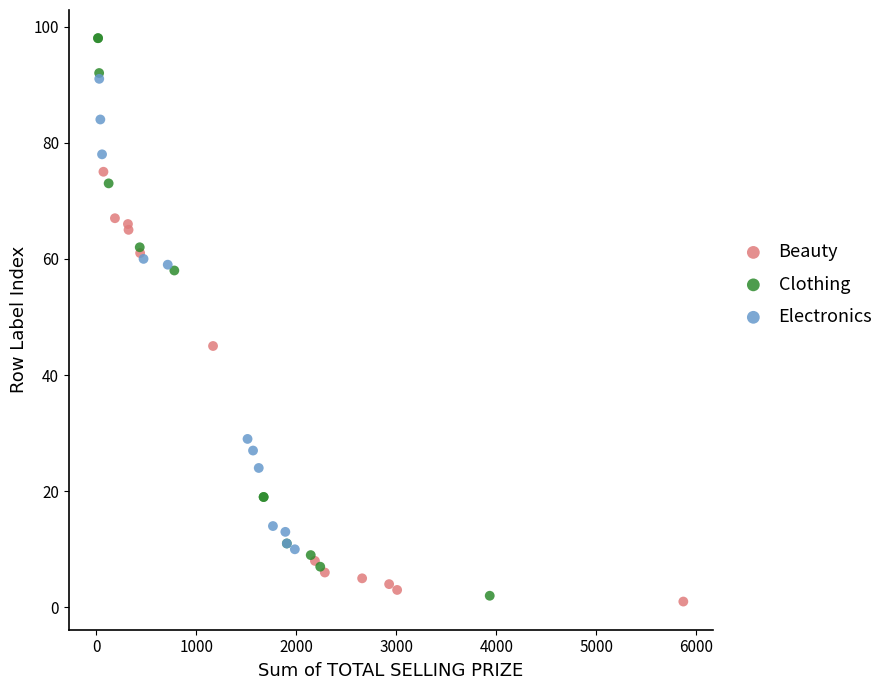

What are all the series names shown in the legend?

Beauty, Clothing, Electronics